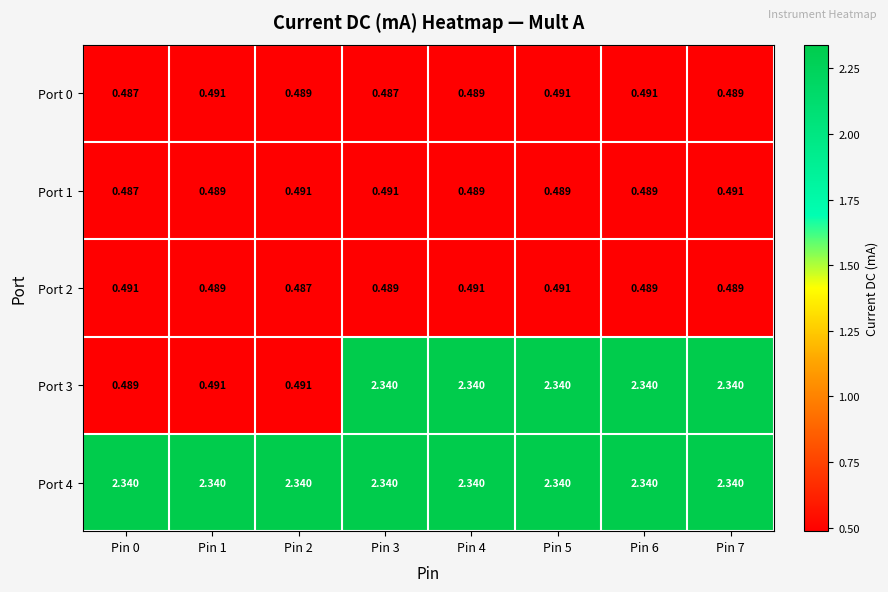

Is the value of Port 0 at Pin 0 greater than the value of Port 4 at Pin 1?

No